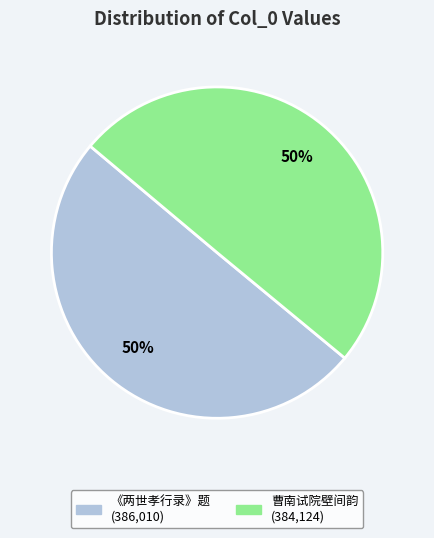

To the nearest percent, what is the average slice percentage?

50%